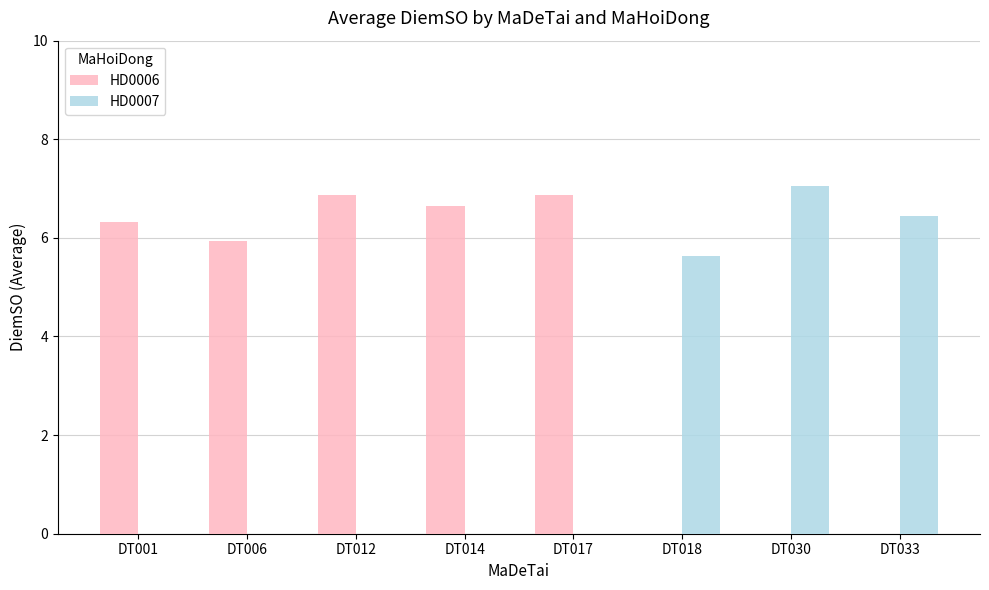

What is the sum of all HD0007 values?

19.1